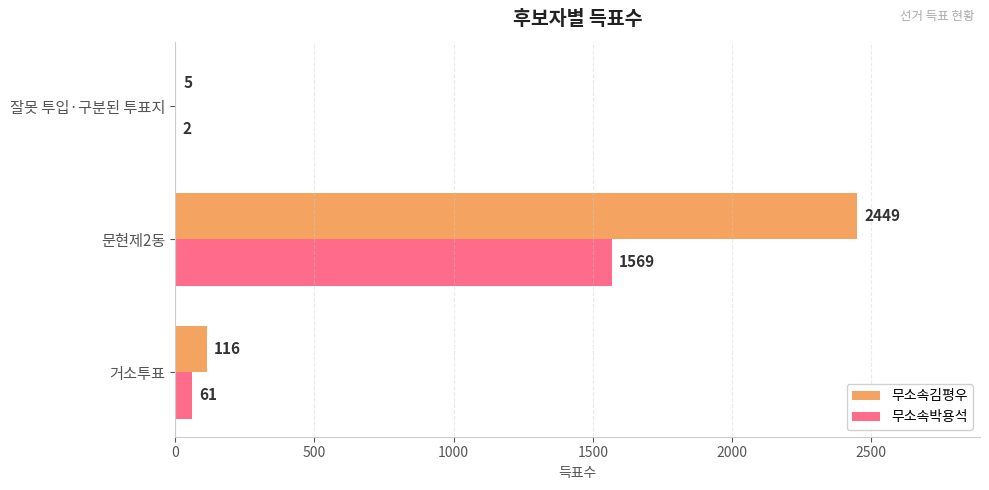

Which category has the highest value in the 무소속박용석 series?

문현제2동